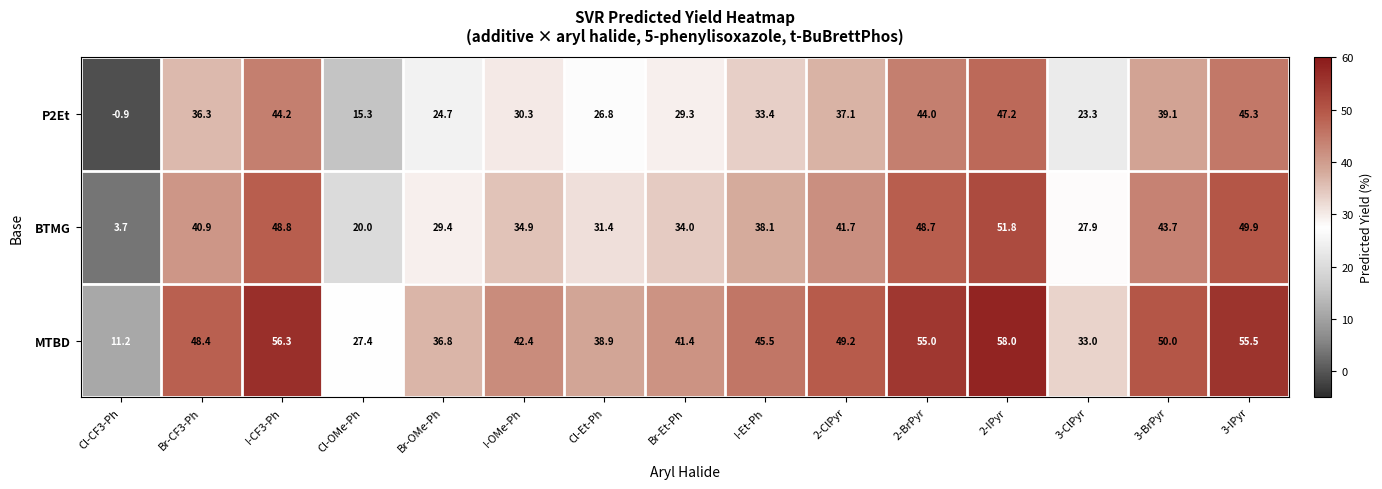

The value of BTMG at Br-Et-Ph is 34.0. True or false?

True